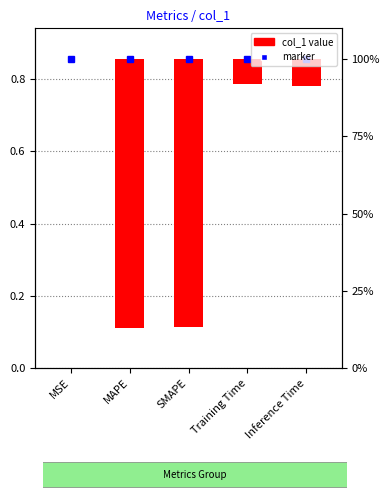

The chart shows a value of 0.1 at Inference Time. True or false?

True